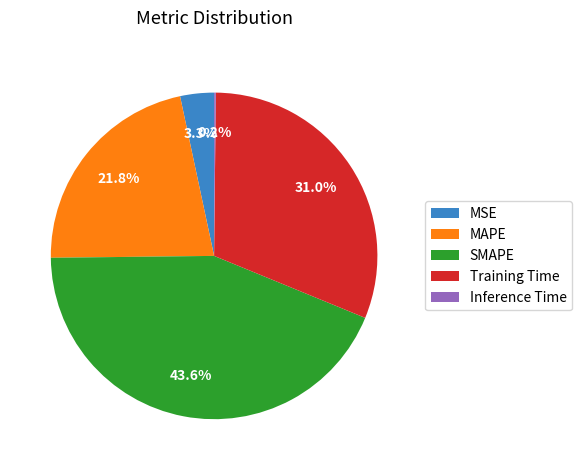

What is the ratio of the value at MSE to the value at SMAPE?

0.1